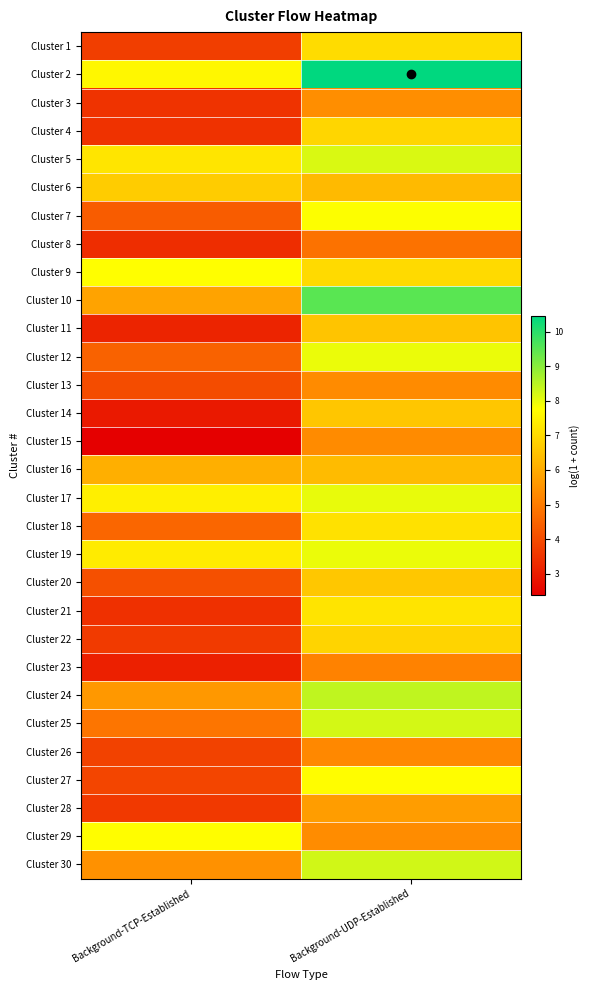

Reading left to right, what are all the values shown in this chart?

Cluster 1: Background-TCP-Established=3.7	Background-UDP-Established=7.0
Cluster 2: Background-TCP-Established=7.6	Background-UDP-Established=10.5
Cluster 3: Background-TCP-Established=3.5	Background-UDP-Established=5.4
Cluster 4: Background-TCP-Established=3.5	Background-UDP-Established=6.9
Cluster 5: Background-TCP-Established=7.2	Background-UDP-Established=8.2
Cluster 6: Background-TCP-Established=6.7	Background-UDP-Established=6.3
Cluster 7: Background-TCP-Established=4.4	Background-UDP-Established=7.8
Cluster 8: Background-TCP-Established=3.4	Background-UDP-Established=4.8
Cluster 9: Background-TCP-Established=7.7	Background-UDP-Established=7.0
Cluster 10: Background-TCP-Established=5.8	Background-UDP-Established=9.5
Cluster 11: Background-TCP-Established=3.2	Background-UDP-Established=6.5
Cluster 12: Background-TCP-Established=4.5	Background-UDP-Established=8.0
Cluster 13: Background-TCP-Established=4.0	Background-UDP-Established=5.3
Cluster 14: Background-TCP-Established=2.9	Background-UDP-Established=6.6
Cluster 15: Background-TCP-Established=2.4	Background-UDP-Established=5.3
Cluster 16: Background-TCP-Established=6.1	Background-UDP-Established=6.3
Cluster 17: Background-TCP-Established=7.4	Background-UDP-Established=8.0
Cluster 18: Background-TCP-Established=4.6	Background-UDP-Established=7.1
Cluster 19: Background-TCP-Established=7.3	Background-UDP-Established=8.0
Cluster 20: Background-TCP-Established=4.1	Background-UDP-Established=6.6
Cluster 21: Background-TCP-Established=3.4	Background-UDP-Established=7.2
Cluster 22: Background-TCP-Established=3.6	Background-UDP-Established=6.9
Cluster 23: Background-TCP-Established=3.1	Background-UDP-Established=5.2
Cluster 24: Background-TCP-Established=5.6	Background-UDP-Established=8.4
Cluster 25: Background-TCP-Established=4.9	Background-UDP-Established=8.2
Cluster 26: Background-TCP-Established=3.8	Background-UDP-Established=5.3
Cluster 27: Background-TCP-Established=3.9	Background-UDP-Established=7.7
Cluster 28: Background-TCP-Established=3.6	Background-UDP-Established=5.7
Cluster 29: Background-TCP-Established=7.7	Background-UDP-Established=5.4
Cluster 30: Background-TCP-Established=5.5	Background-UDP-Established=8.3